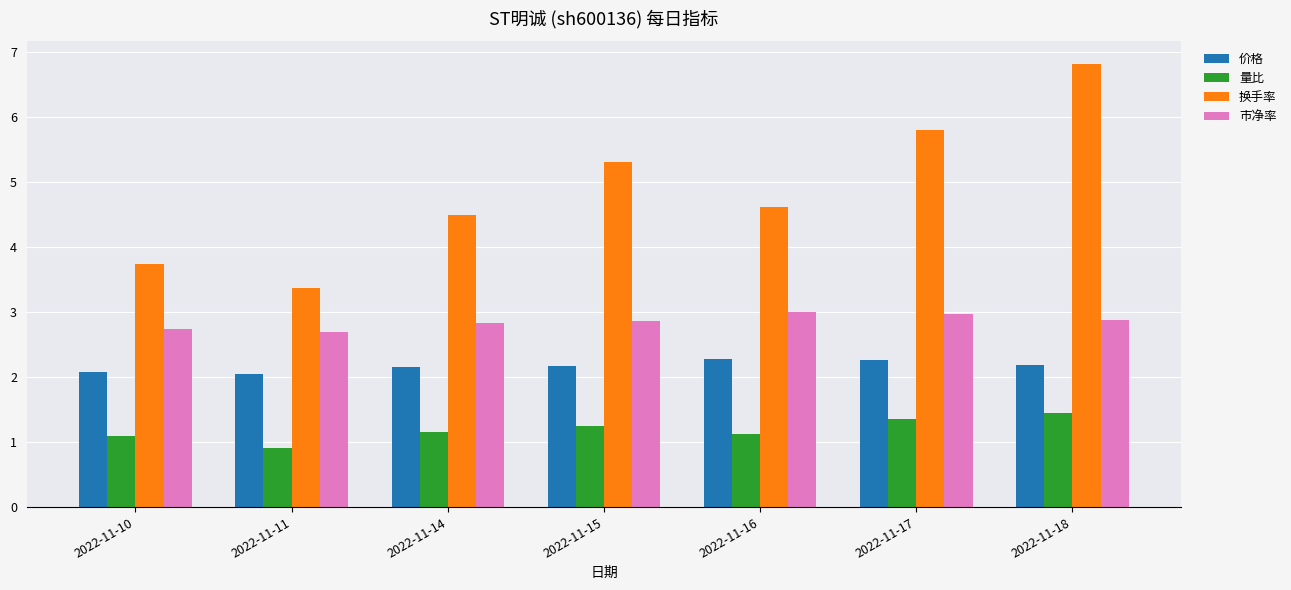

What is the greatest value displayed?

6.8